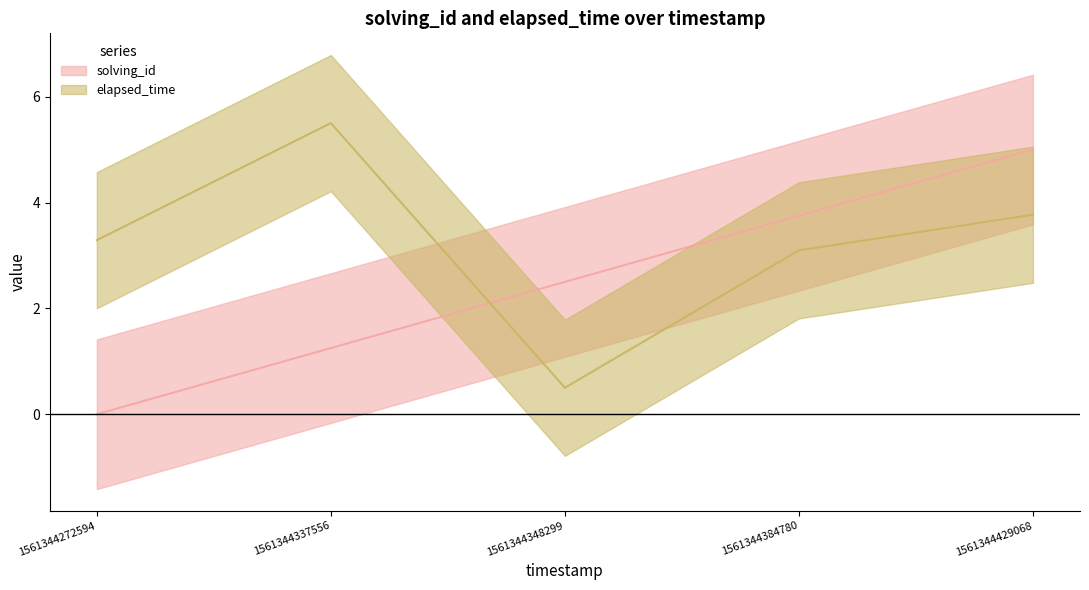

Where does the elapsed_time (line) series first go above 3?

1561344272594